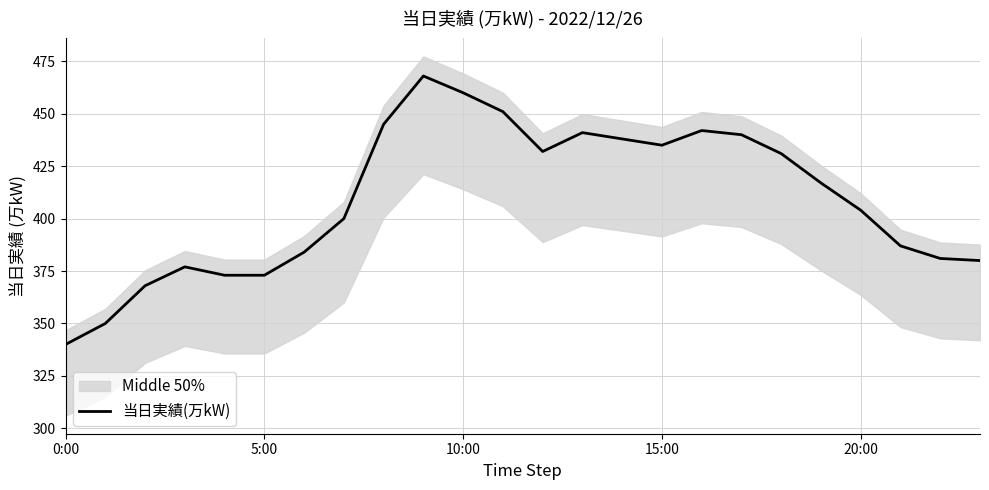

Which category has the lowest value in the 当日実績(万kW) series?

0:00